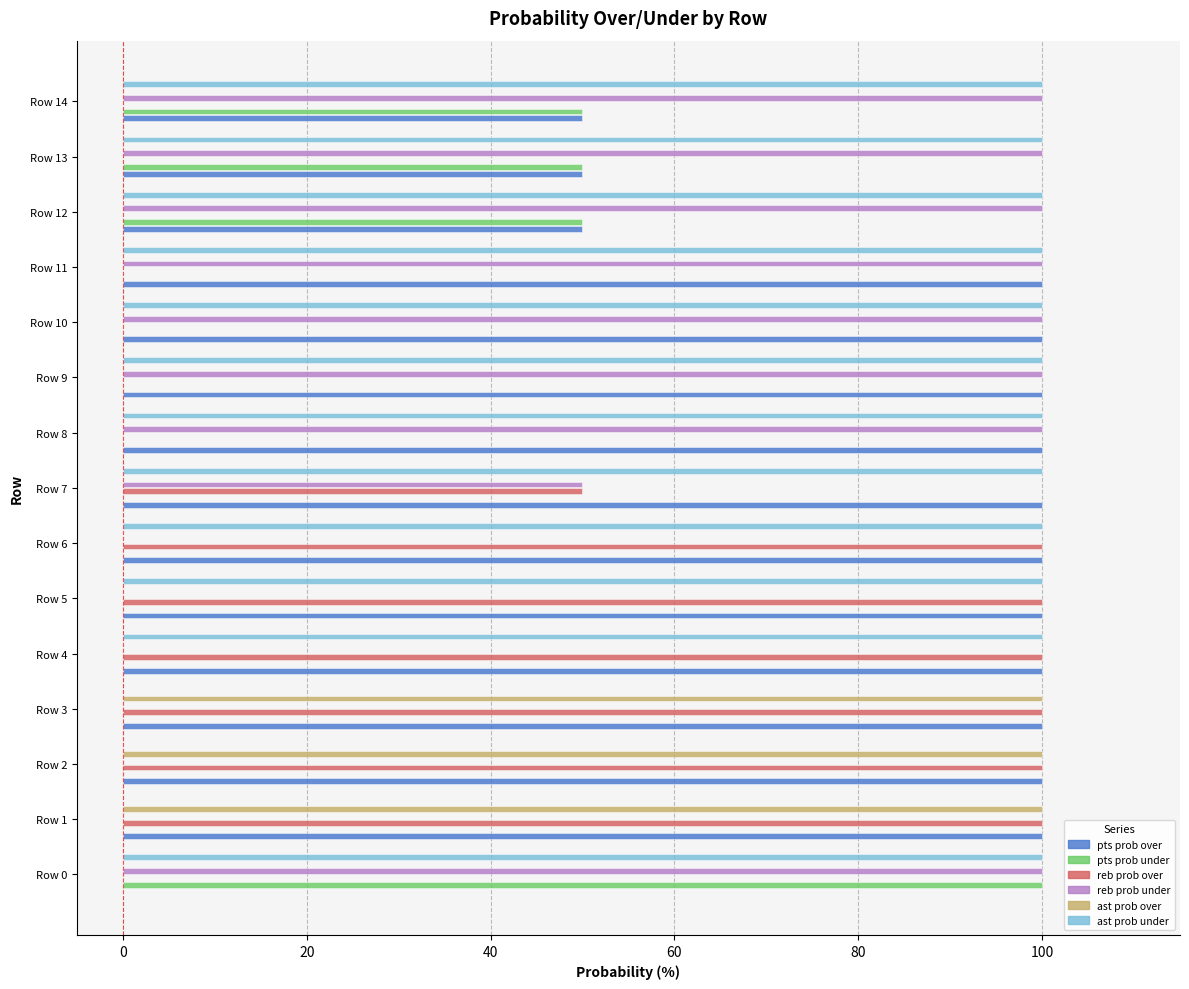

The pts prob over series shows 33 at Row 9. True or false?

False